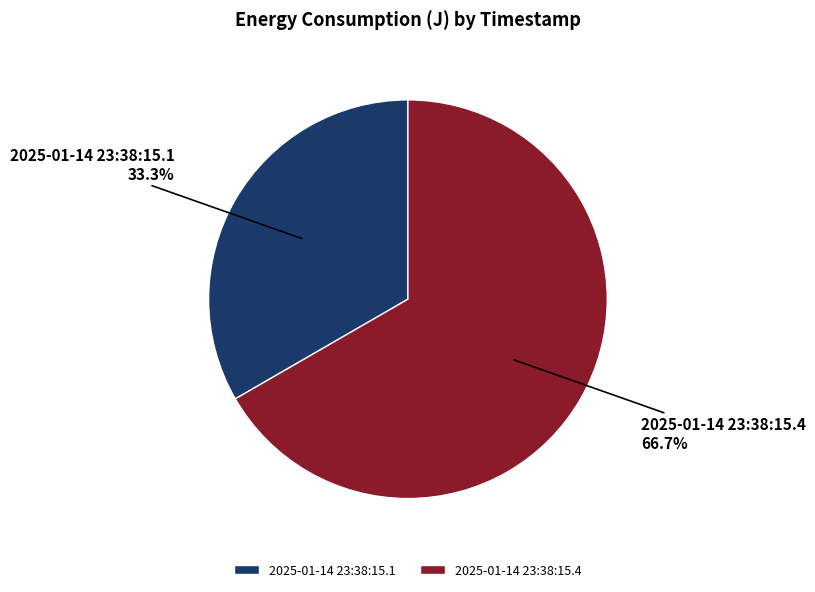

True or false: 2025-01-14 23:38:15.4 accounts for 67% of the total.

True